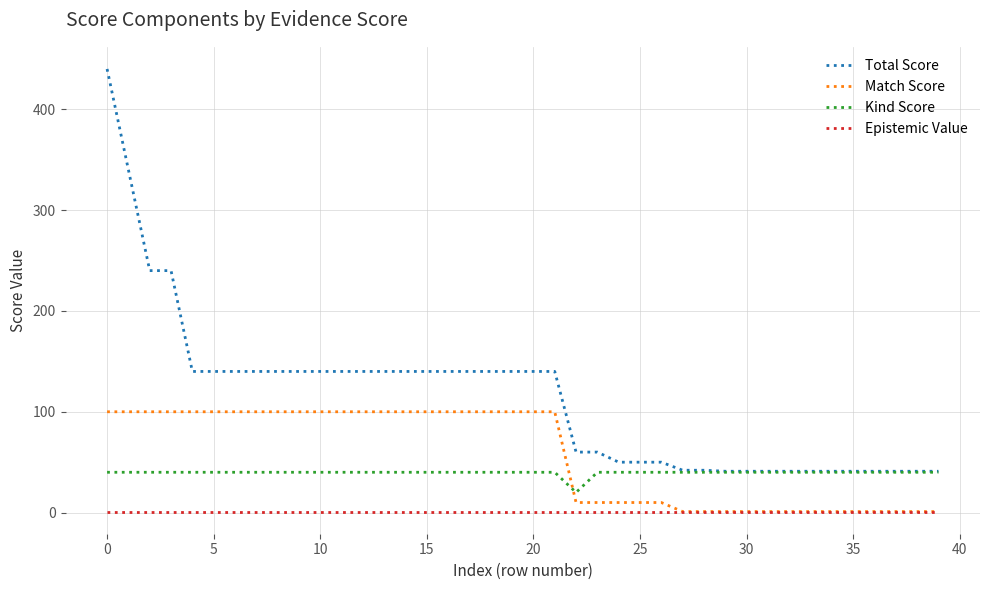

Rank the series by their maximum value, from lowest to highest.

Epistemic Value, Kind Score, Match Score, Total Score